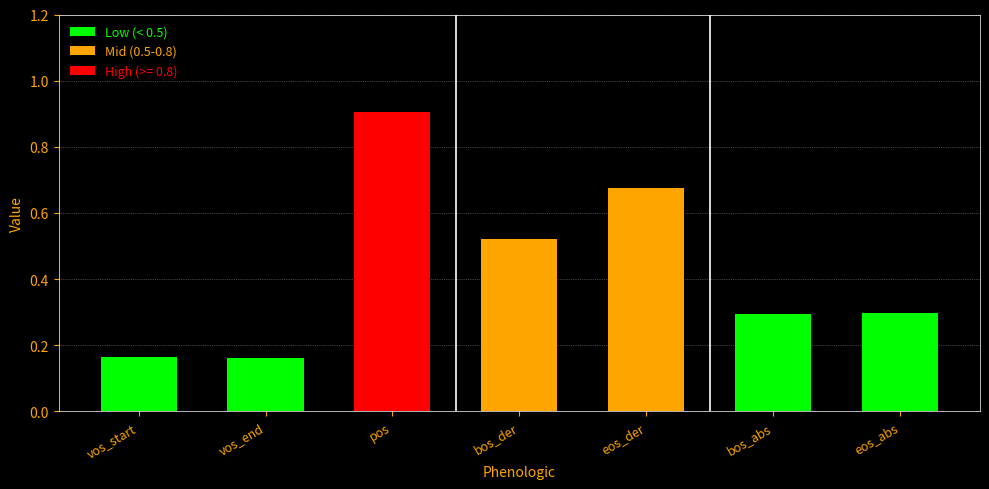

What is the label of the 1st bar from the right?

eos_abs